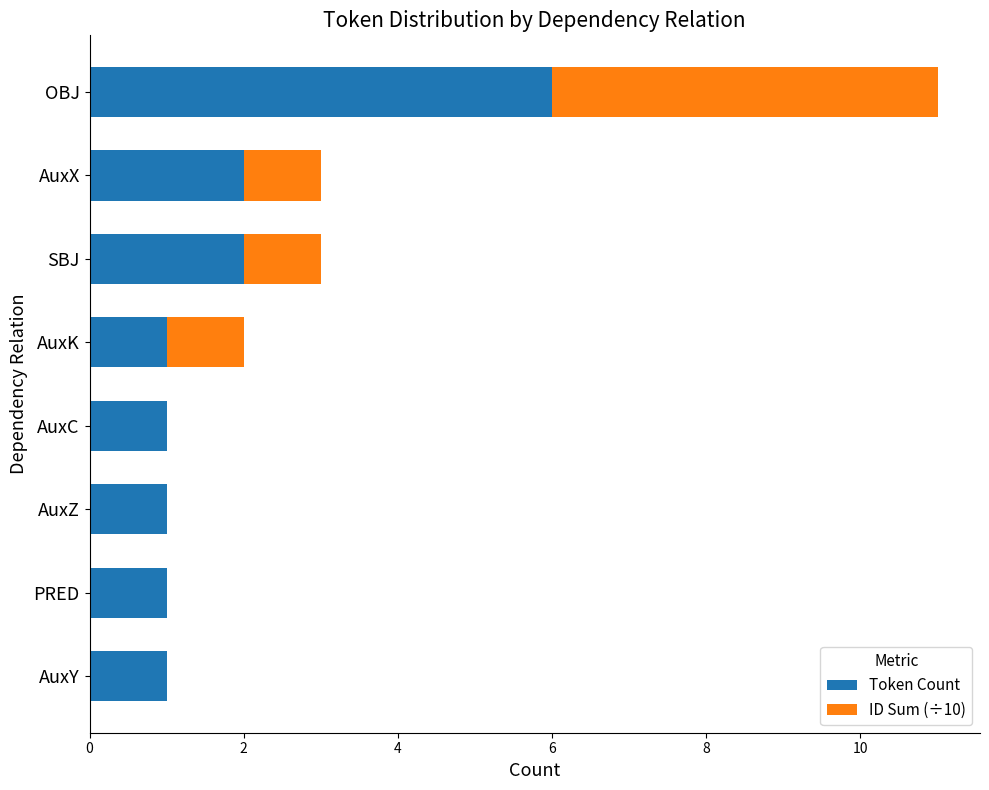

What is the total value across all series at AuxX?

3